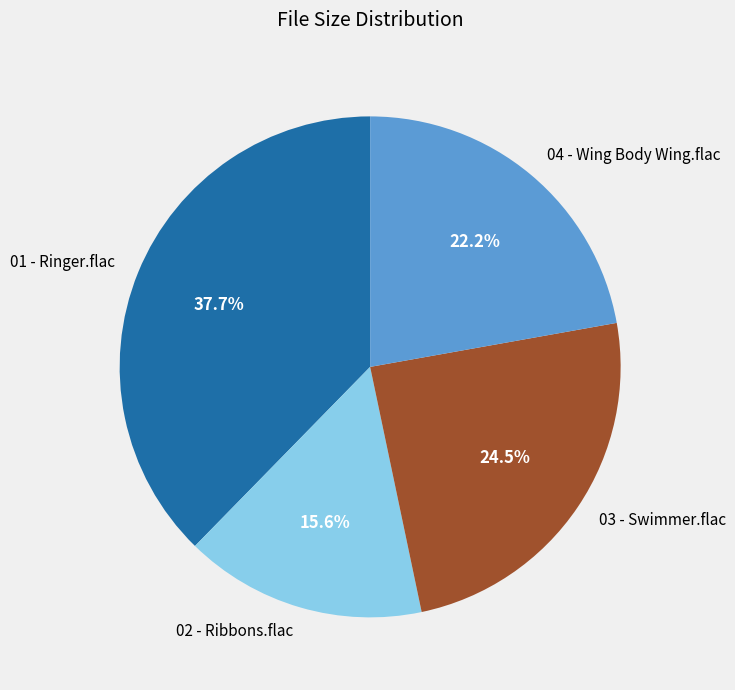

How much of the chart is everything except 03 - Swimmer.flac?

75.5%